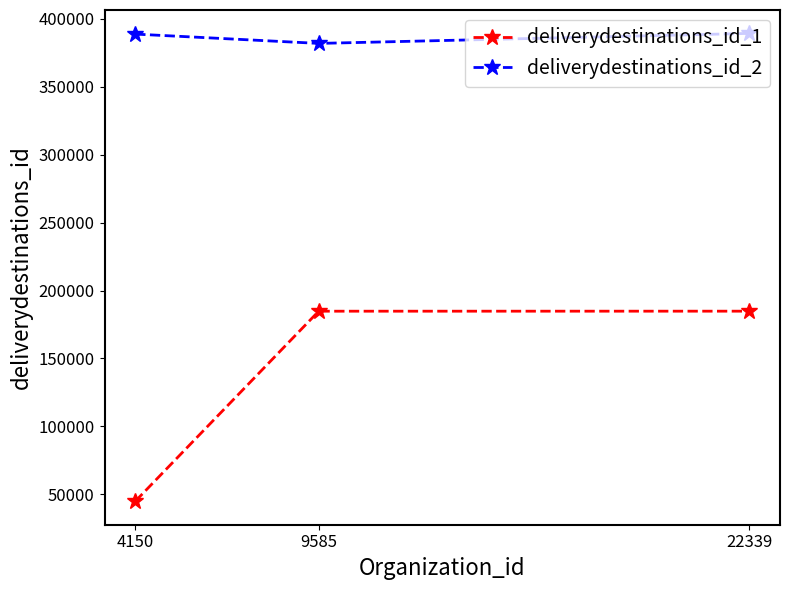

What is the average value of the deliverydestinations_id_1 series?

138140